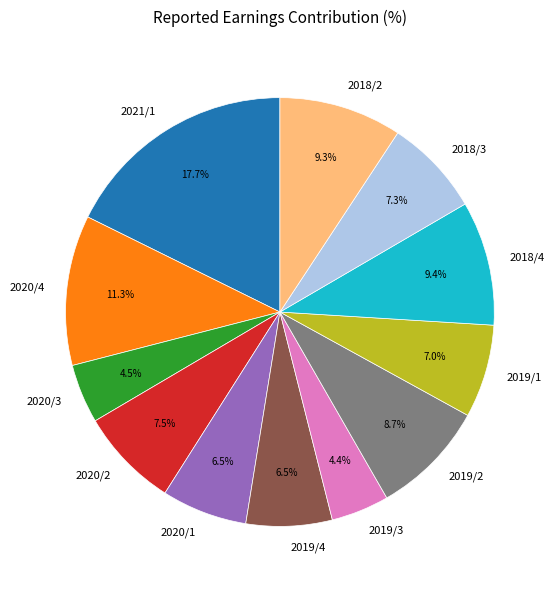

Does 2020/2 account for over 50% of the chart?

No